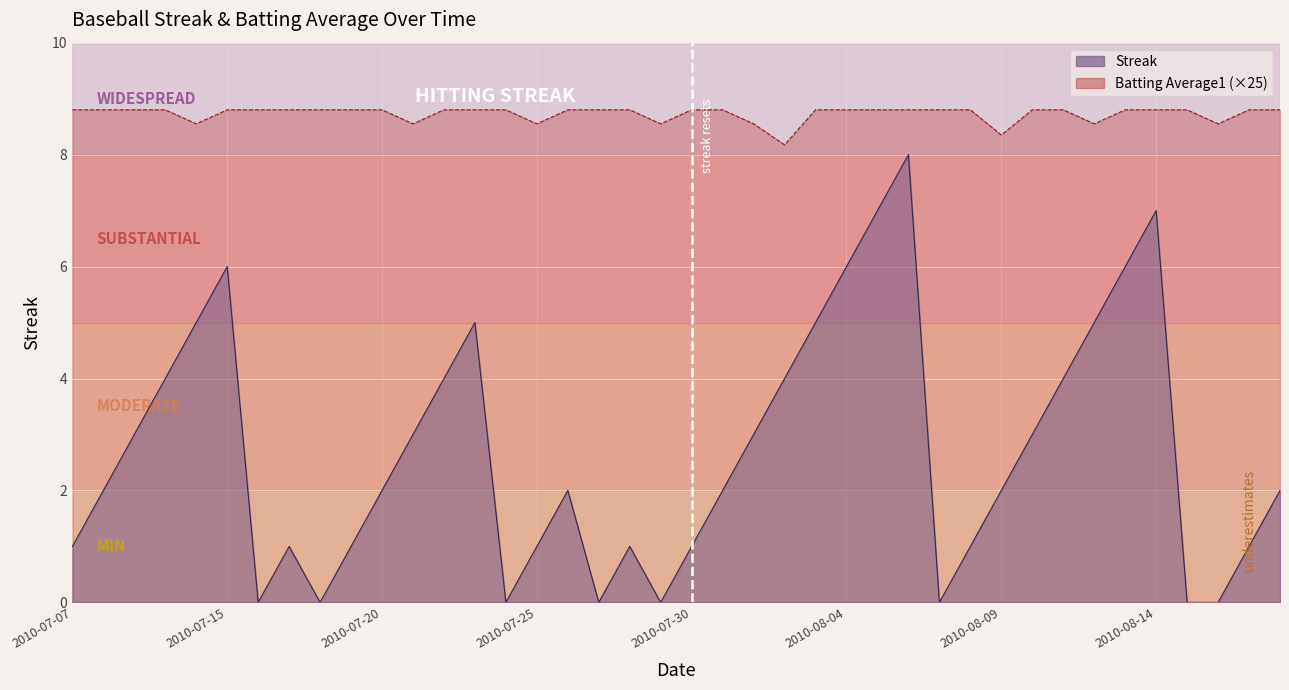

At which category is the sum across all series the highest?

2010-08-06